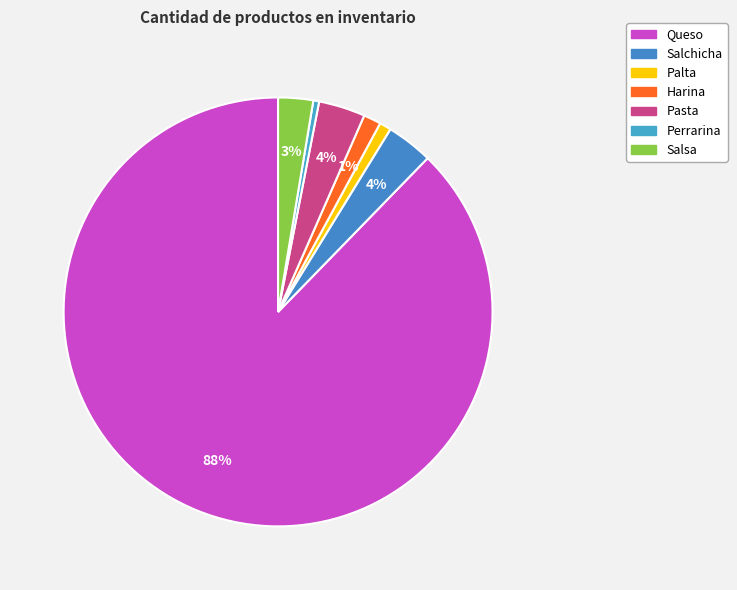

Between Pasta and Harina, which is larger?

Pasta